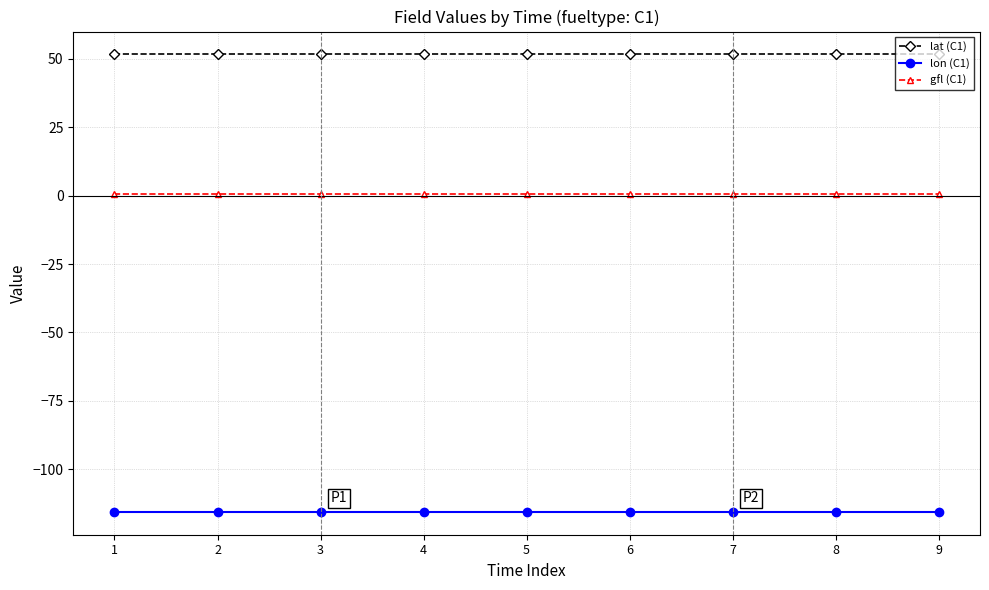

What is the sum of the lat (C1) values at 7 and 8?

103.2